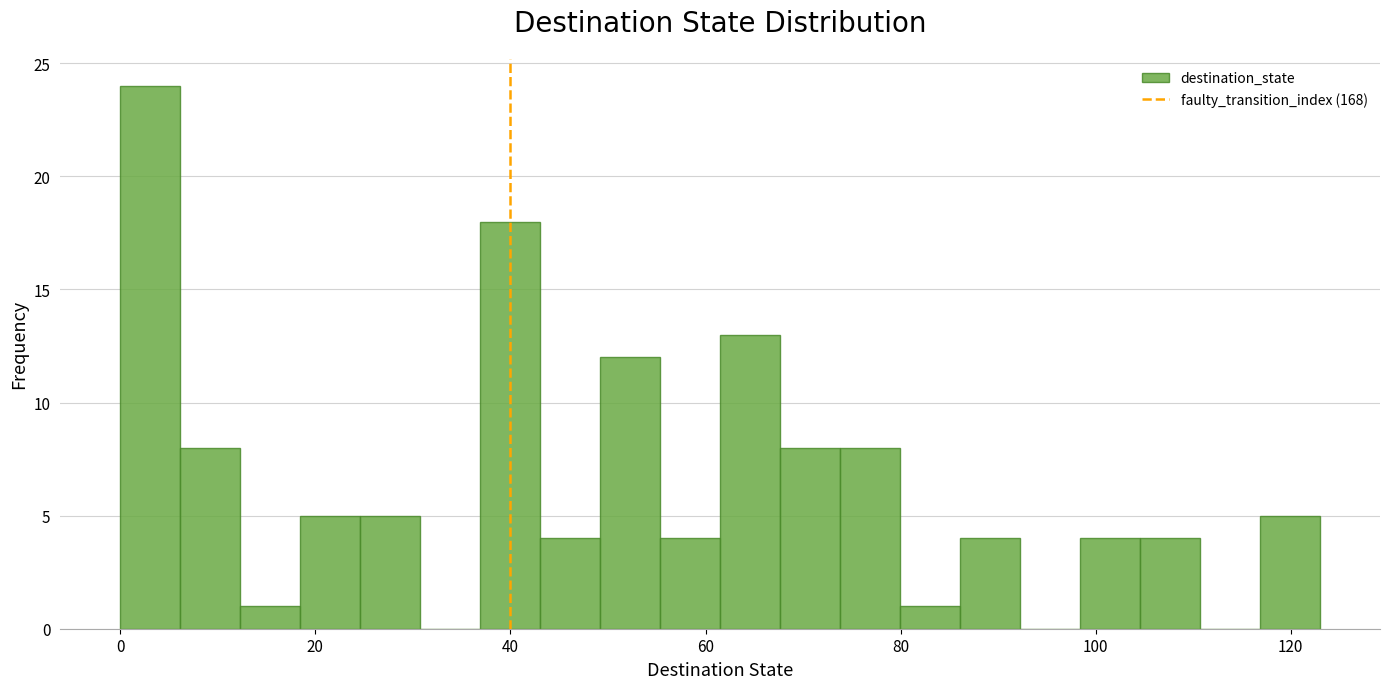

Read against the x-axis, roughly where is the centre of the tallest bar?

4